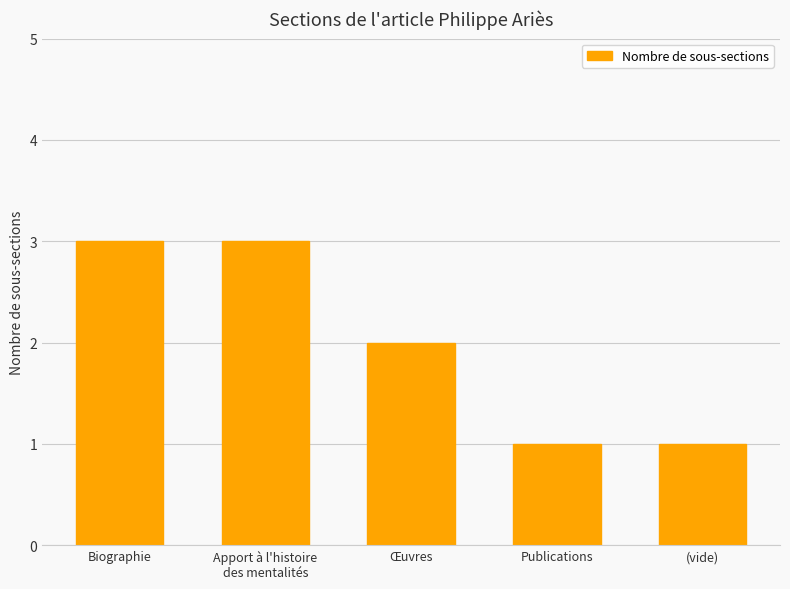

What is the difference between the maximum and minimum values?

2